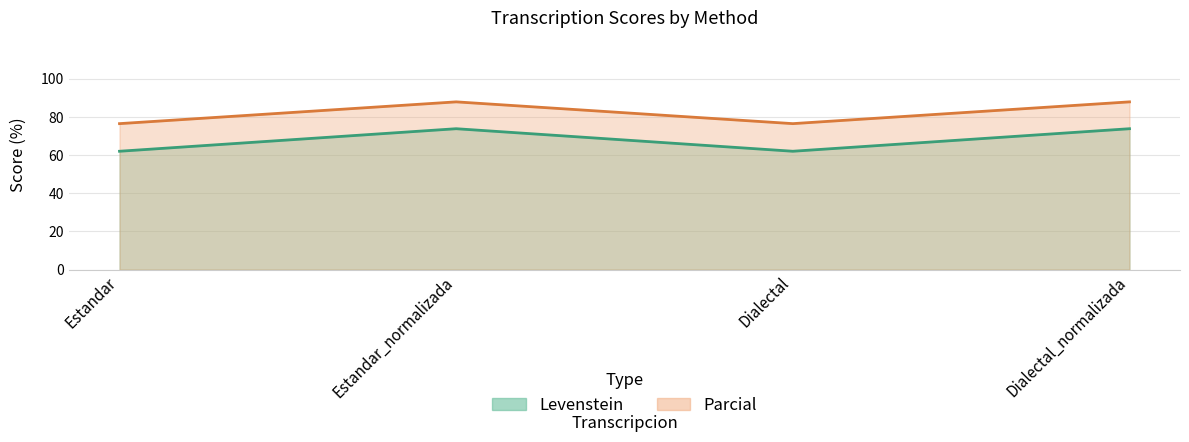

True or false: Levenstein and Parcial intersect in this chart.

False